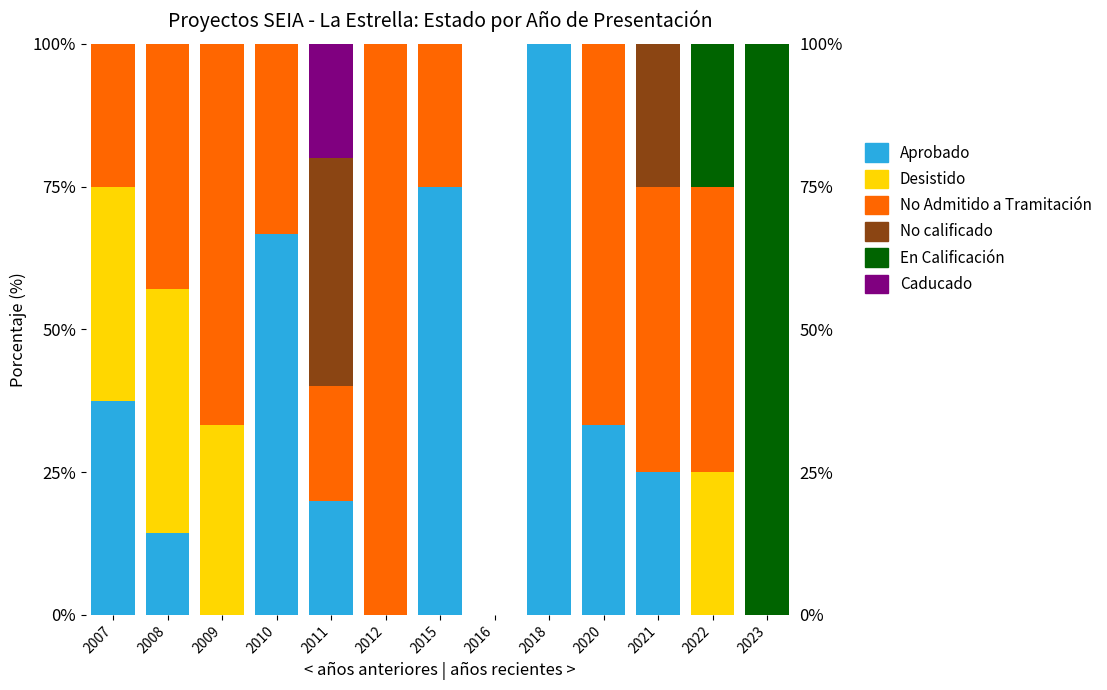

What is the difference between the highest and lowest values at 2008?

42.9